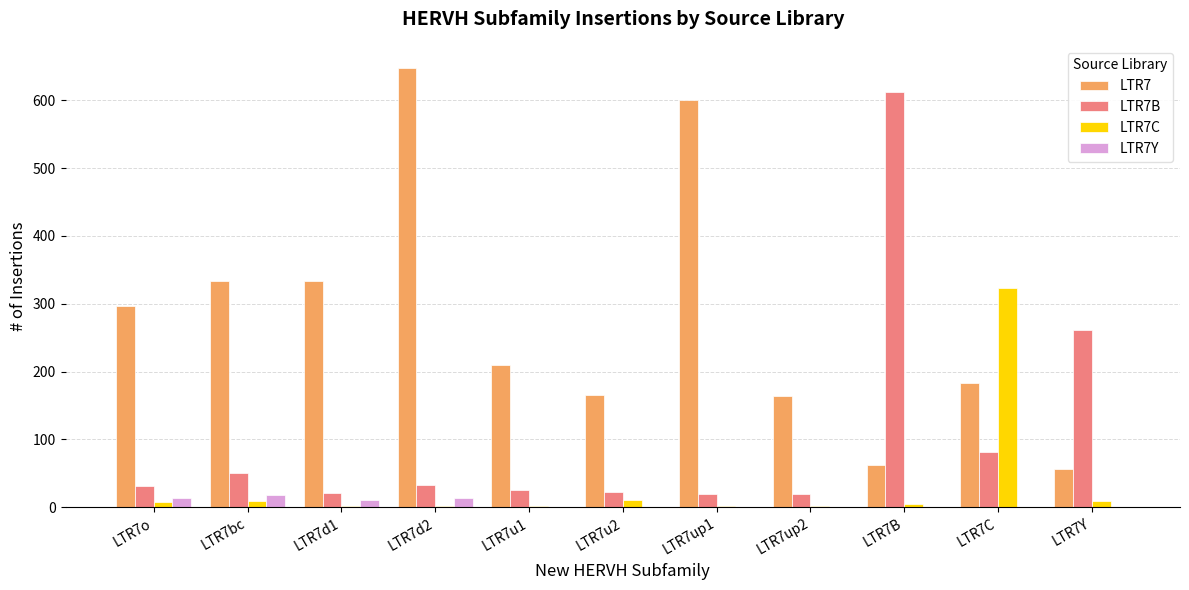

Which series has the largest total across all categories?

LTR7